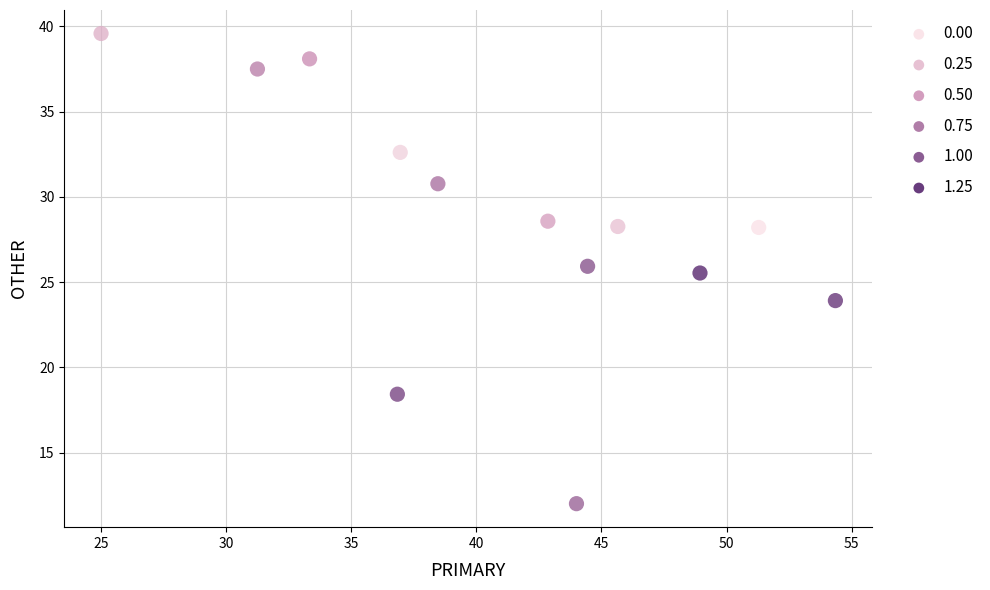

What is the range of X values (max minus min)?

29.3